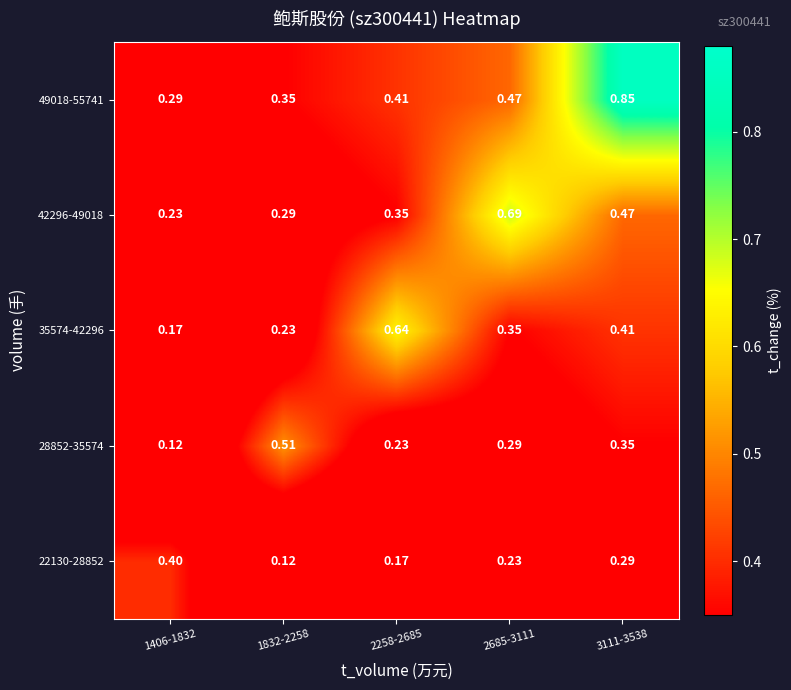

What is the total value across all series at 2258-2685?

1.8